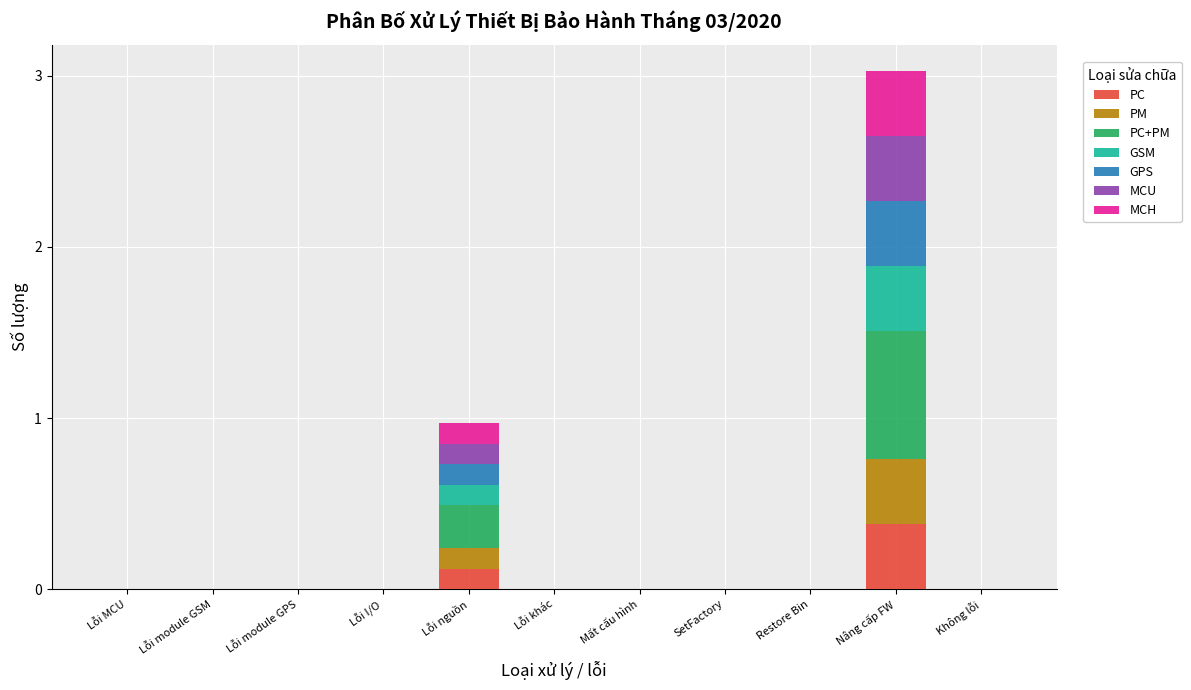

At which category is the sum across all series the highest?

Nâng cấp FW